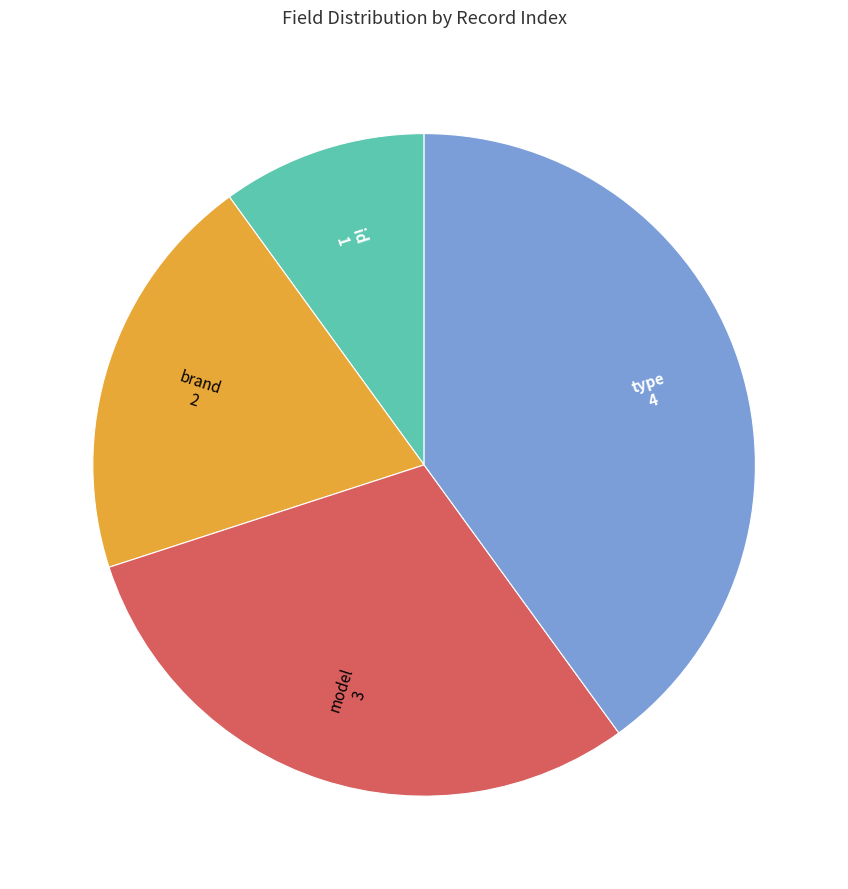

Do type and model together represent more than half of the pie?

Yes